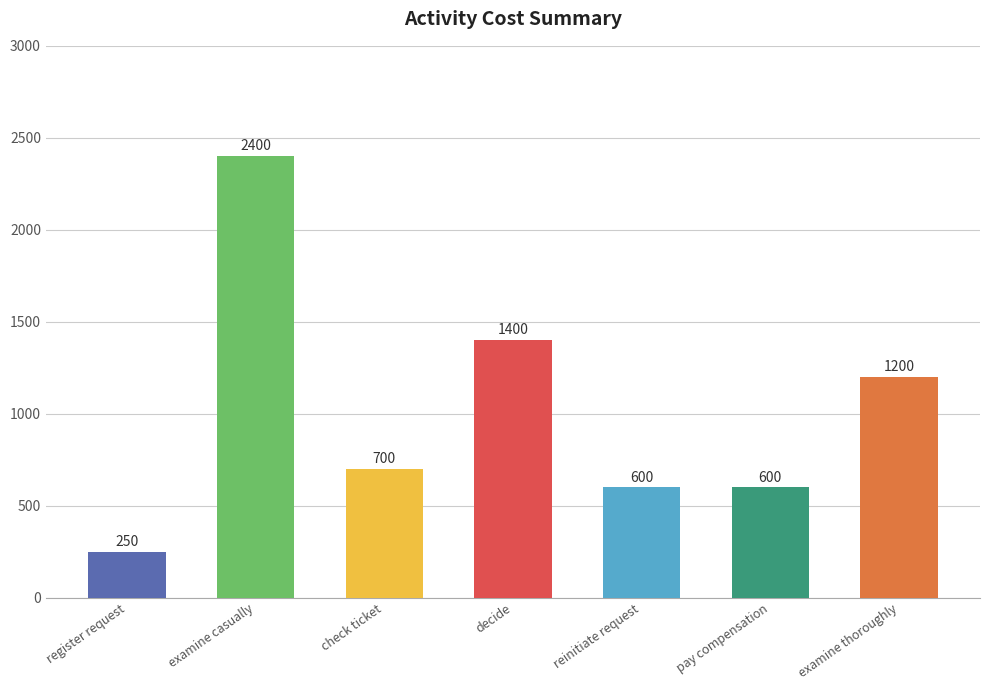

What is the ratio of the value at examine thoroughly to the value at register request?

4.8